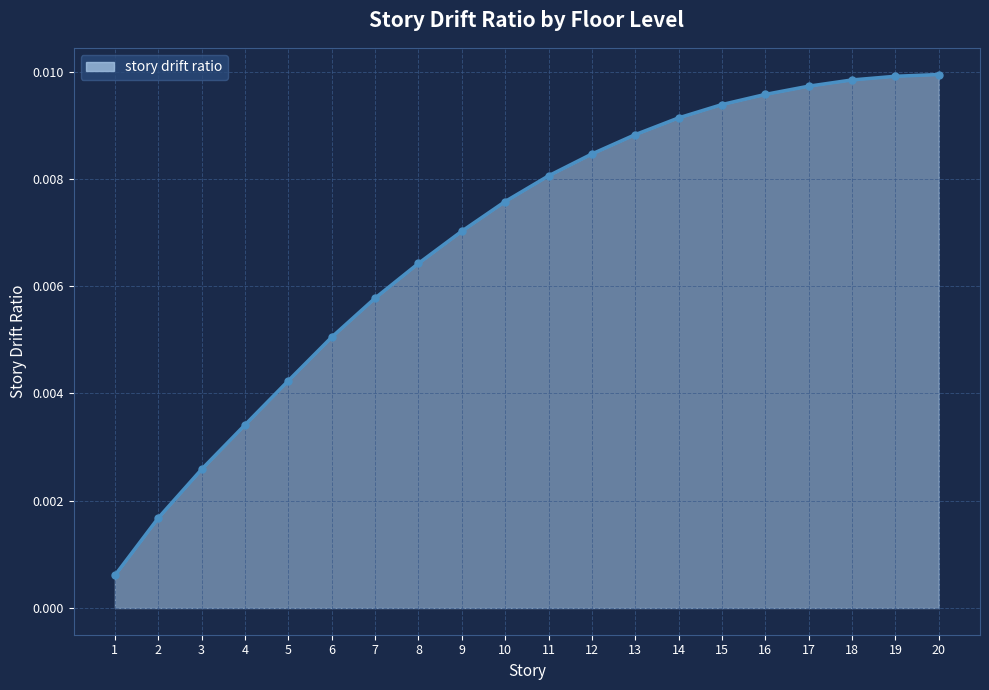

Which has a higher value, 10 or 20?

20